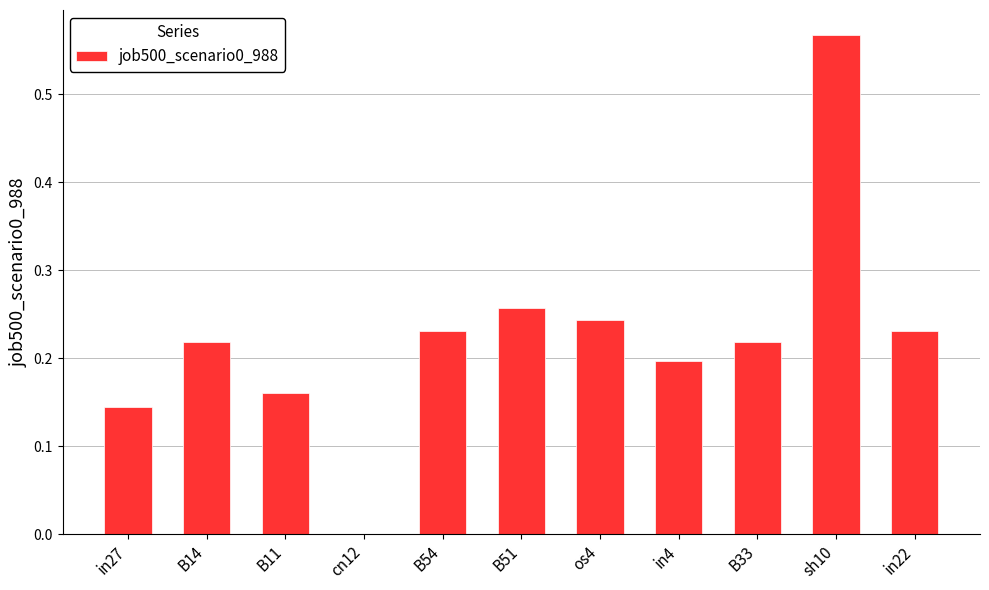

What is the sum of all values?

2.5